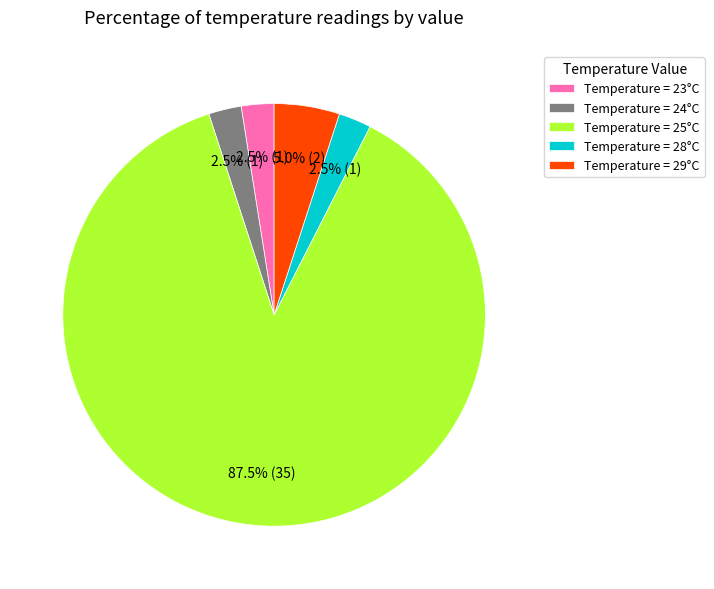

How much of the chart is everything except Temperature = 29°C?

95.0%